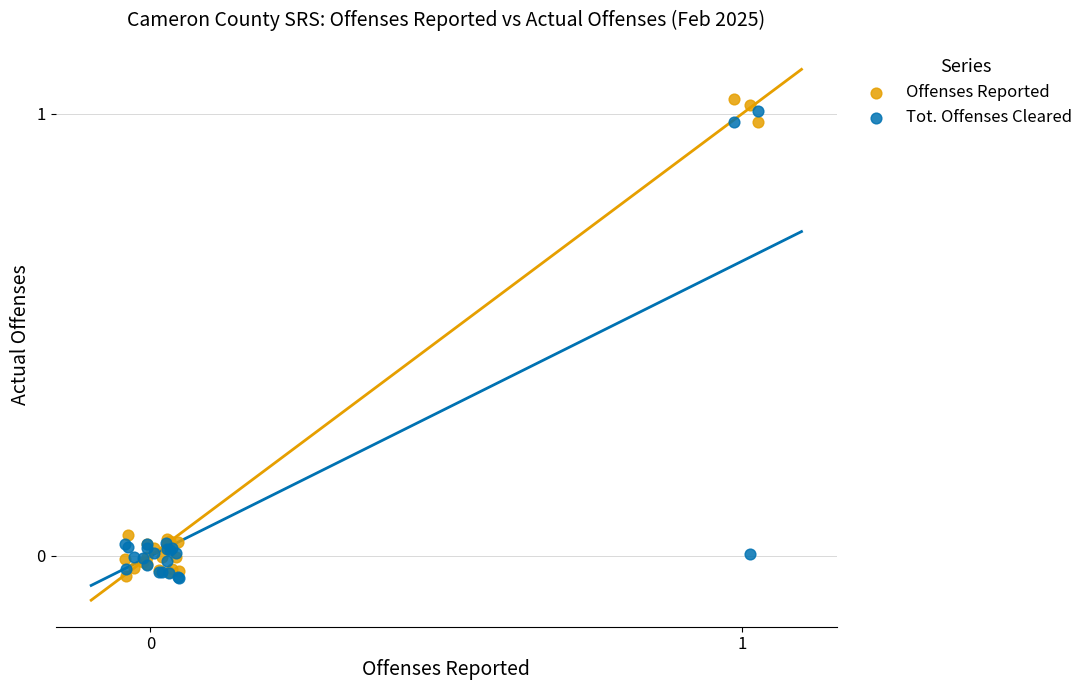

What is the X range (max minus min) for the scatter plot?

1.1